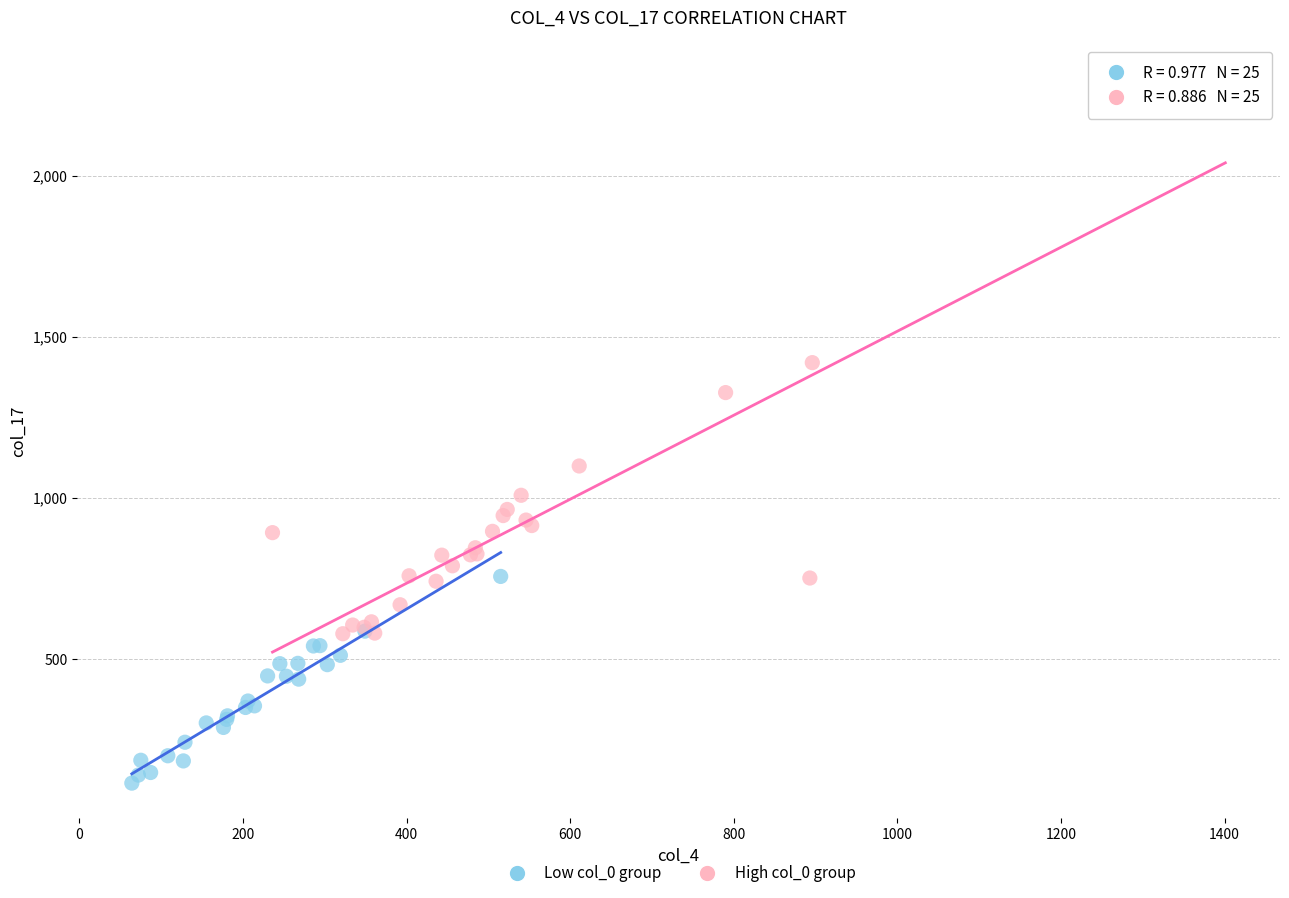

Which series reaches the minimum Y coordinate?

Low col_0 group